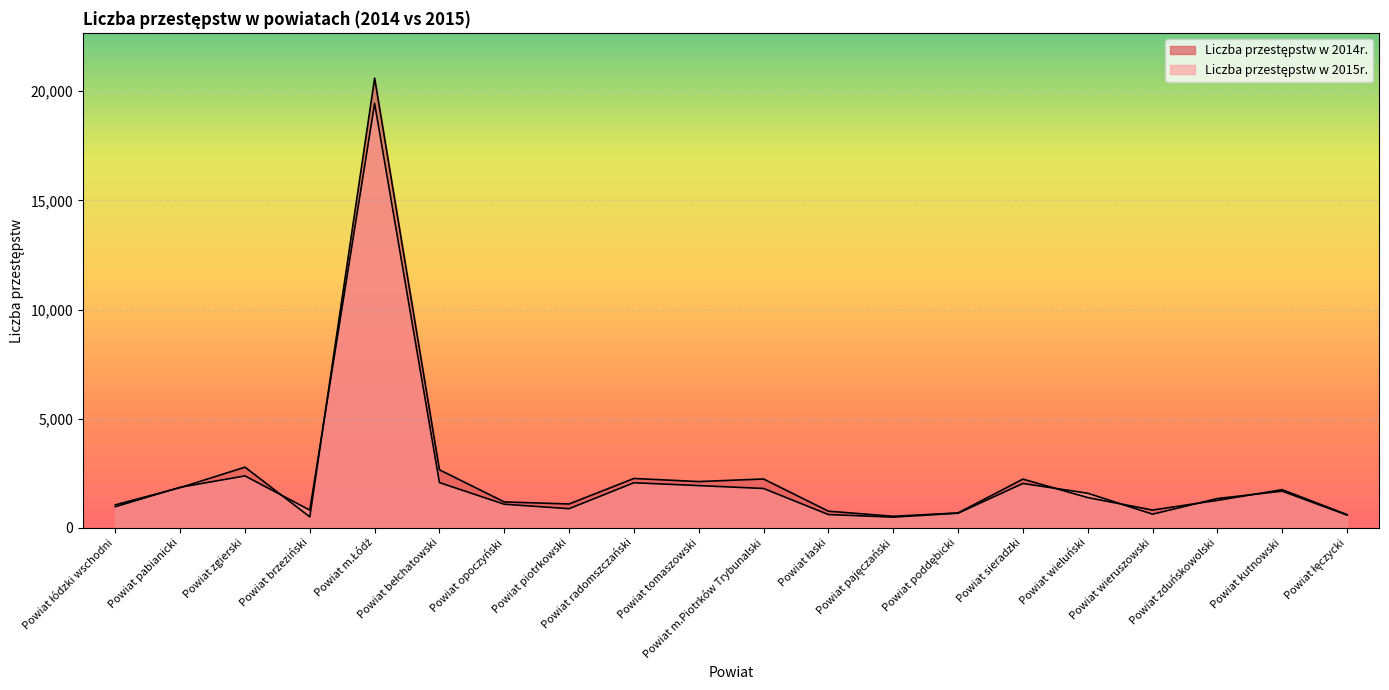

After their last crossing, which series has the higher values: Liczba przestępstw w 2014r. or Liczba przestępstw w 2015r.?

Liczba przestępstw w 2014r.